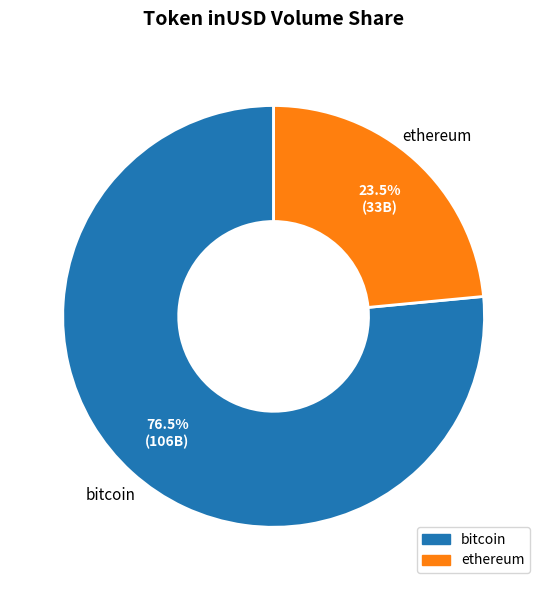

Is there a majority slice in this chart?

Yes